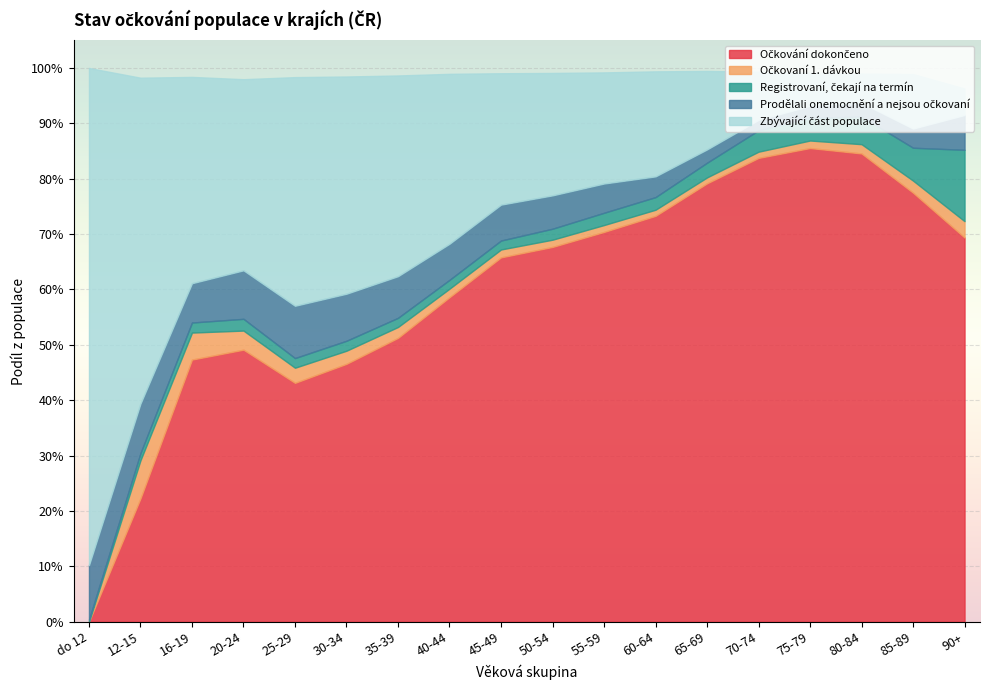

Rank the series by their maximum value, from lowest to highest.

Očkovaní 1. dávkou, Prodělali onemocnění a nejsou očkovaní, Registrovaní, čekají na termín, Očkování dokončeno, Zbývající část populace